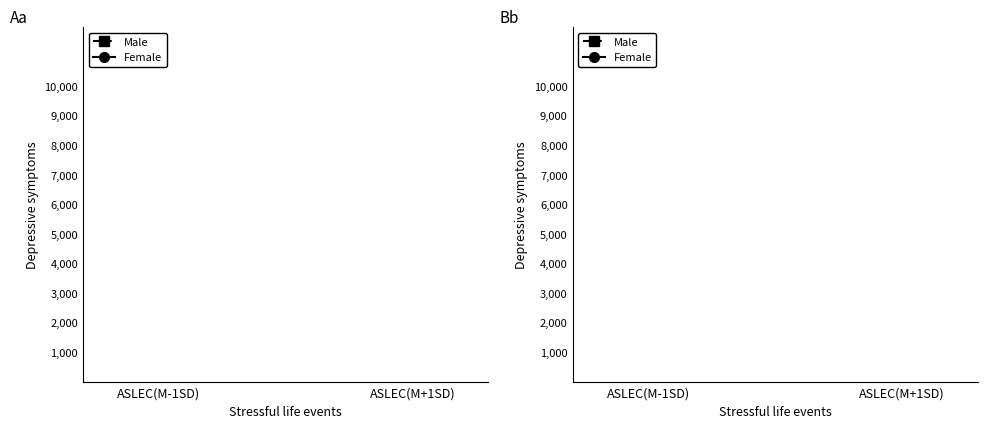

What is the label of the 1st point from the right?

ASLEC(M+1SD)